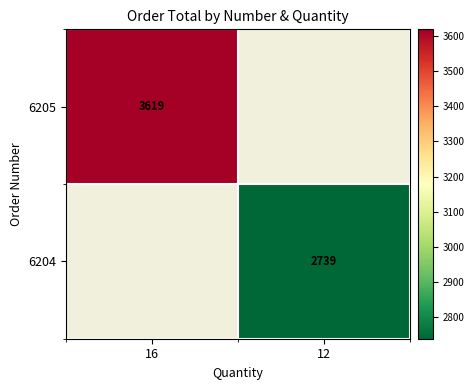

Is the value of 6204 at 12 greater than the value of 6205 at 16?

No